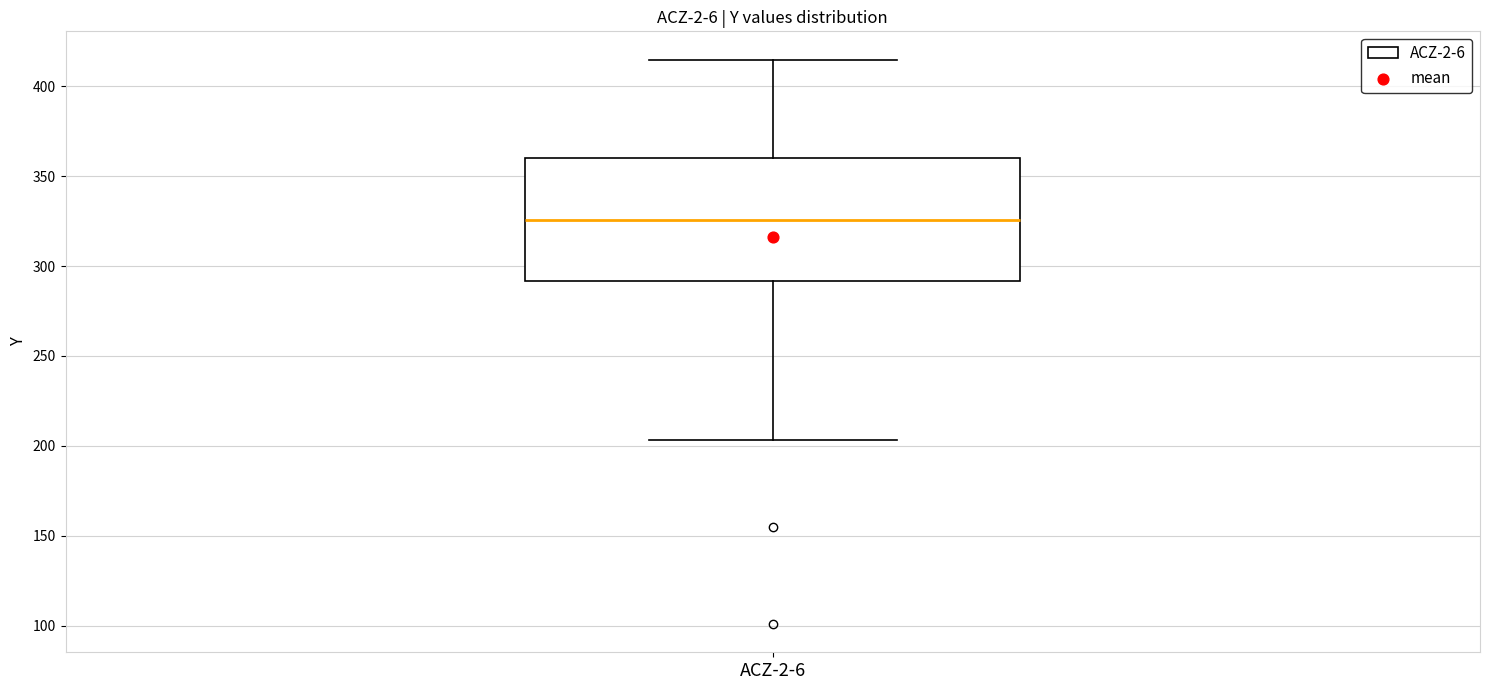

Where does the median line of the box for ACZ-2-6 sit on the y-axis? The values are not printed on the chart, so give them approximately, as read against the axis.

325